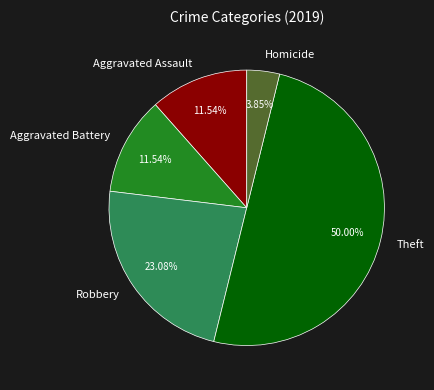

To the nearest percent, what is the difference between the Aggravated Battery and Theft slice percentages?

38%